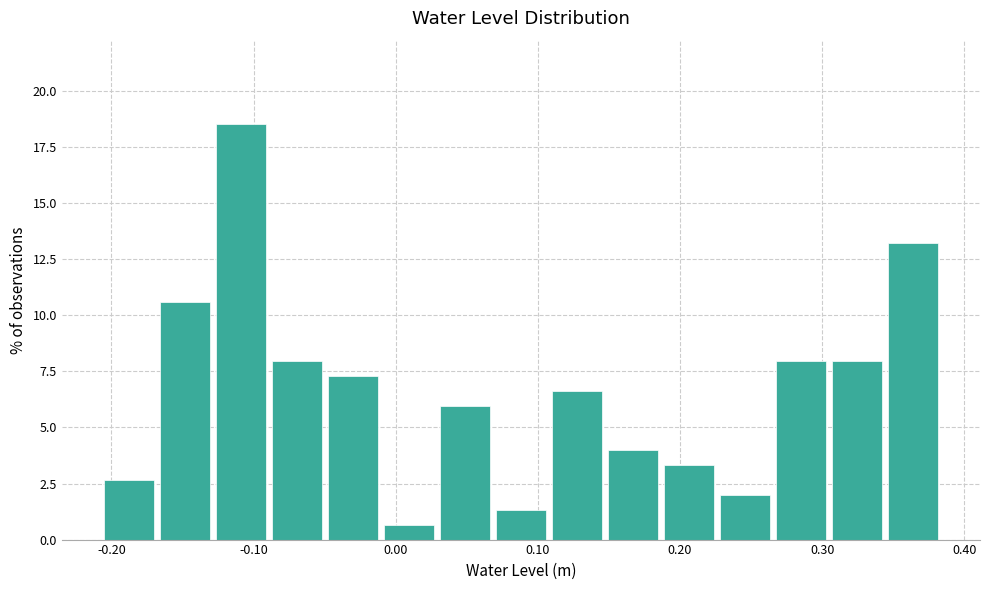

Read against the x-axis, roughly where is the centre of the tallest bar?

-0.11